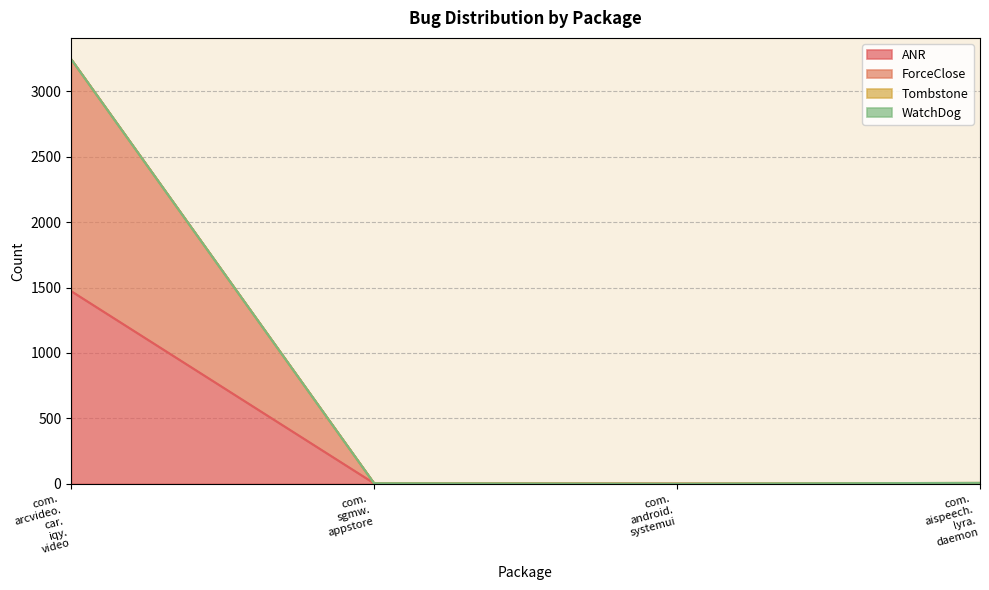

Does the chart have visible grid lines?

Yes